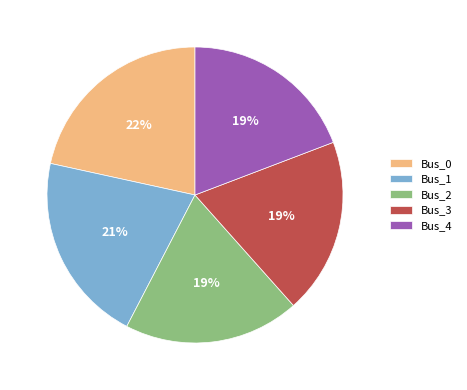

Is it true that Bus_2 is 29% of the pie?

False